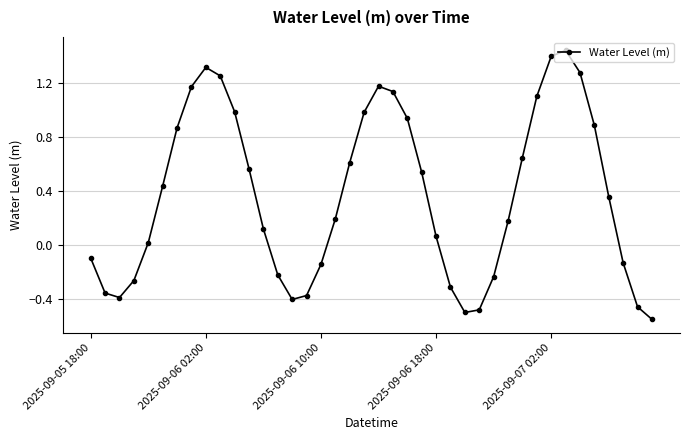

How many categories are shown in the chart?

40